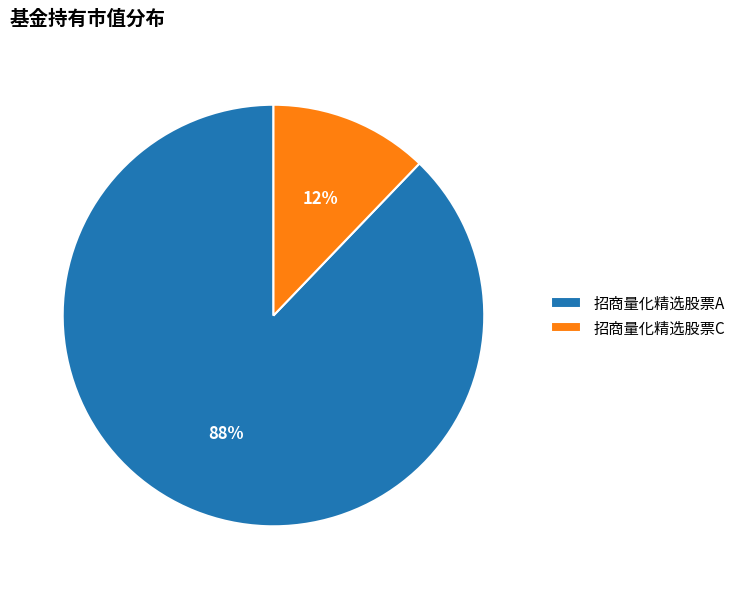

Which slice is the smallest?

招商量化精选股票C